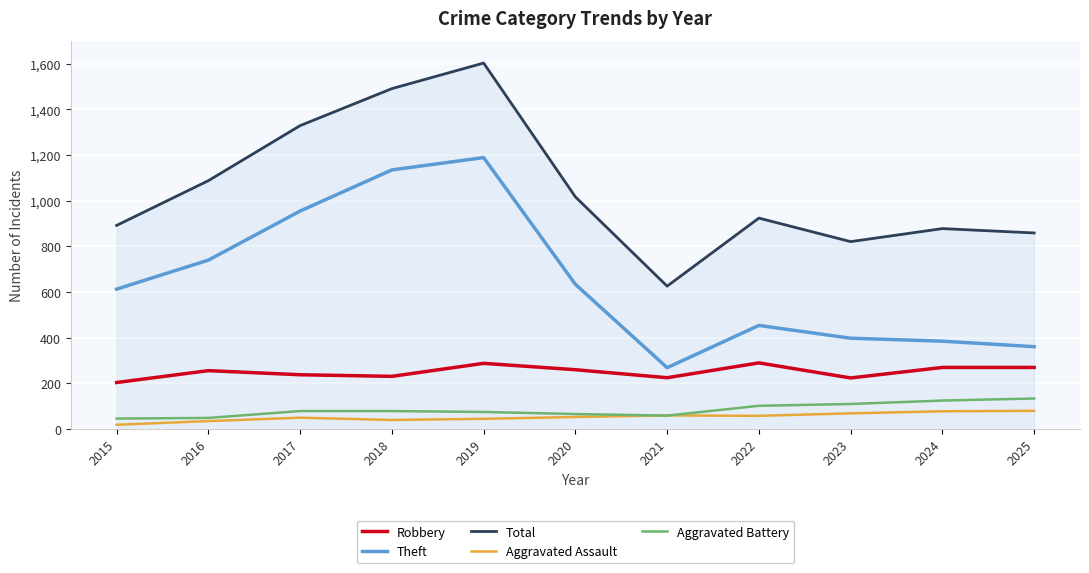

What is the highest value of the Total series?

1603